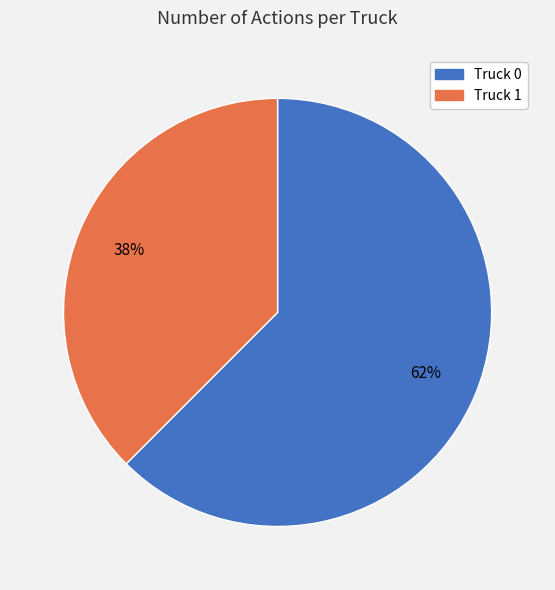

Which slice is the smallest?

Truck 1